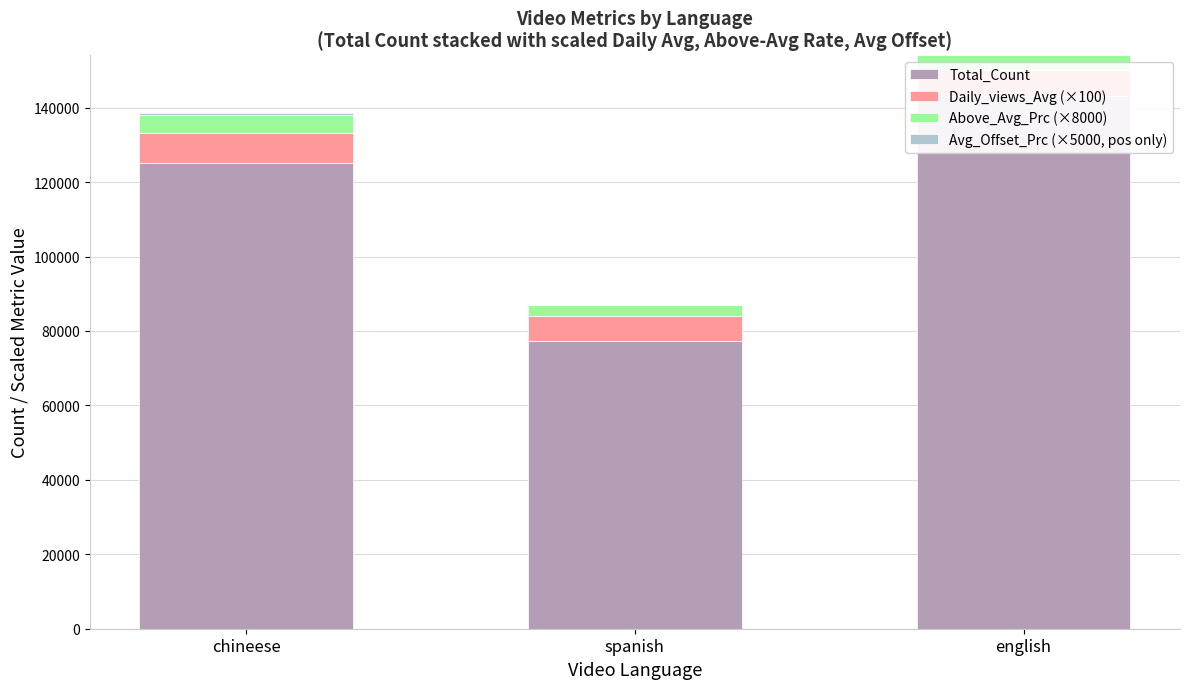

What is the highest value of the Above_Avg_Prc (×8000) series?

4946.3